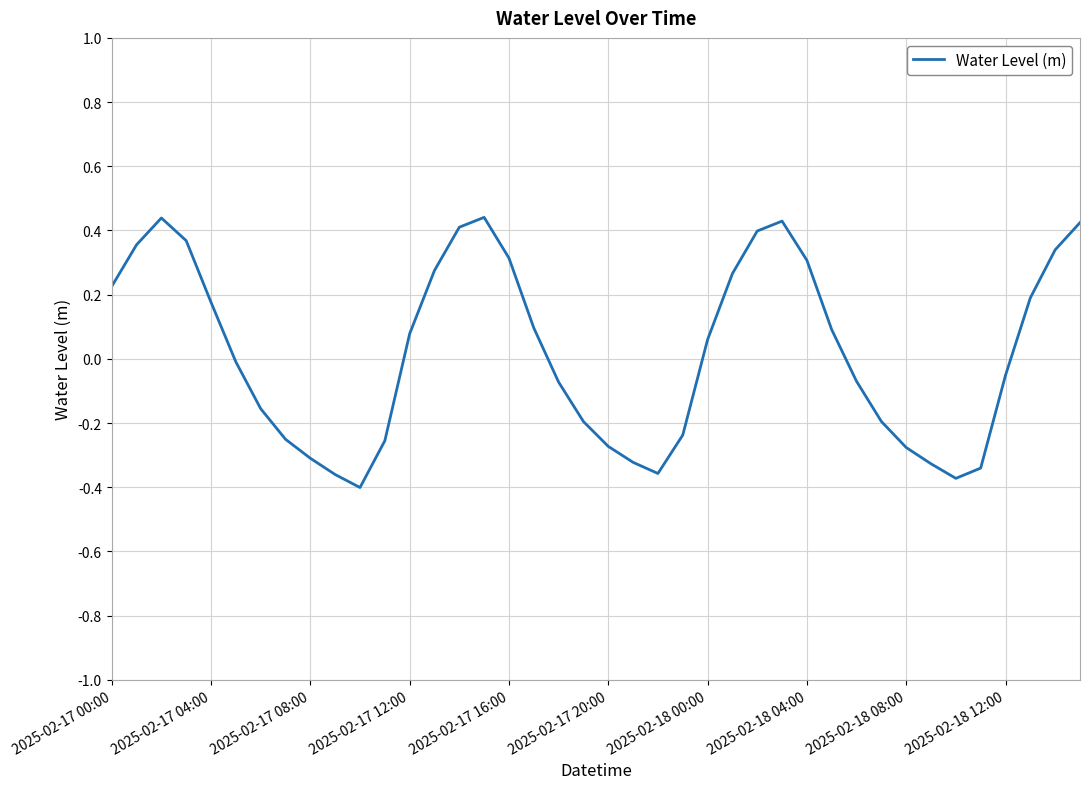

Reading left to right, transcribe all the data shown in this chart.

0.2	0.4	0.4	0.4	0.2	-0.0	-0.2	-0.3	-0.3	-0.4	-0.4	-0.3	0.1	0.3	0.4	0.4	0.3	0.1	-0.1	-0.2	-0.3	-0.3	-0.4	-0.2	0.1	0.3	0.4	0.4	0.3	0.1	-0.1	-0.2	-0.3	-0.3	-0.4	-0.3	-0.1	0.2	0.3	0.4